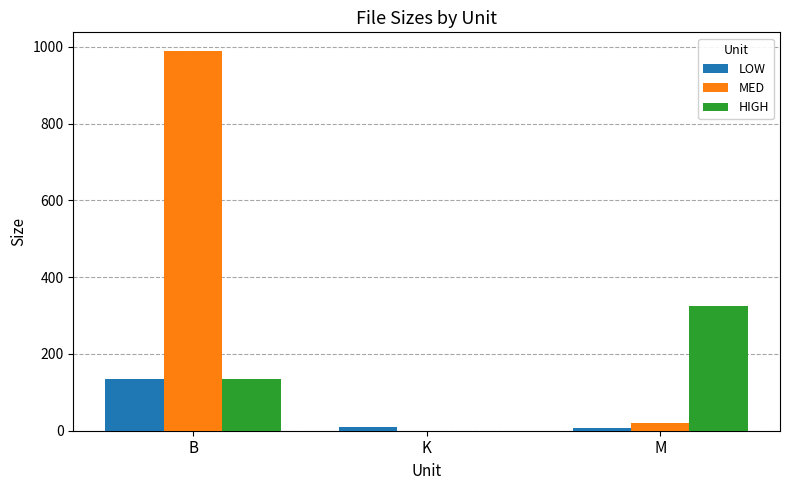

What is the greatest value displayed?

988.0